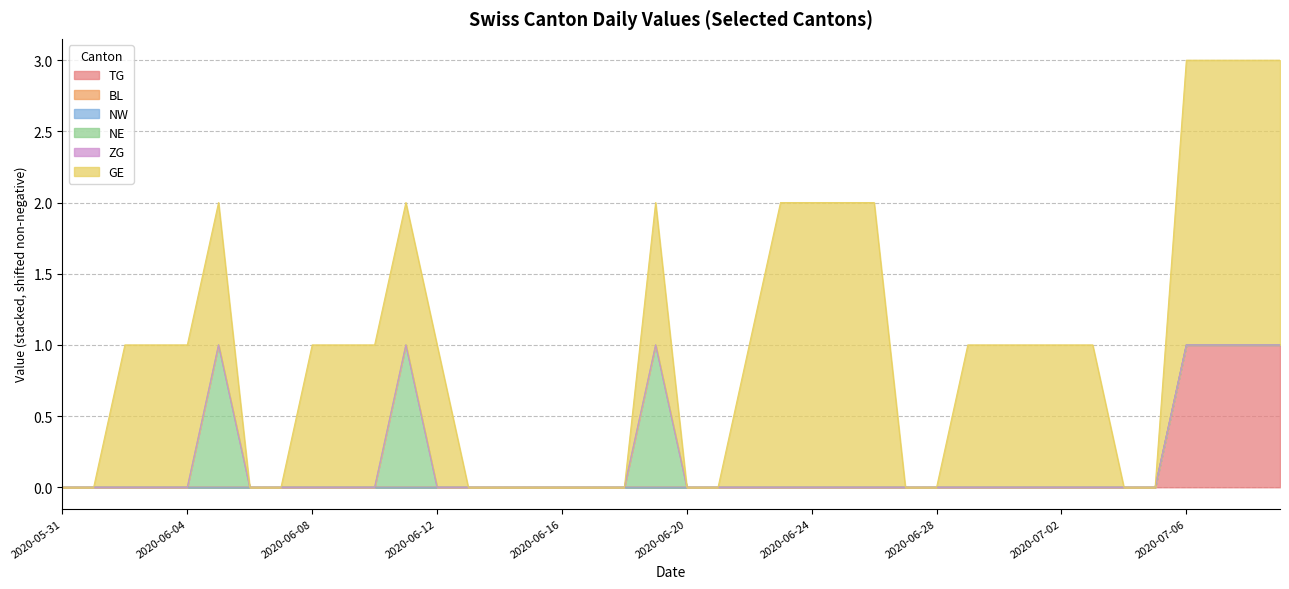

Which series has the widest spread of values?

GE